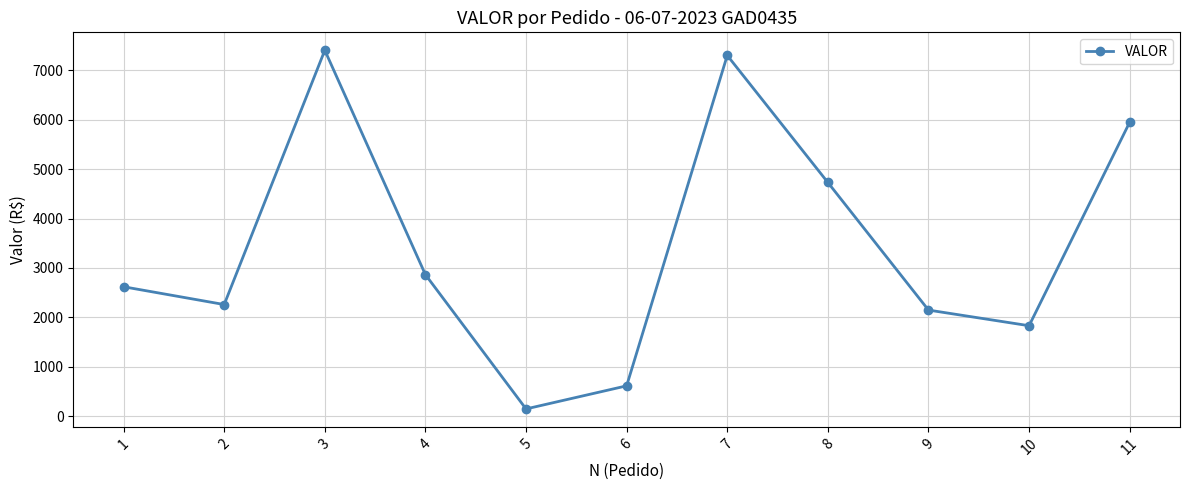

What is the maximum value shown in the chart?

7408.7